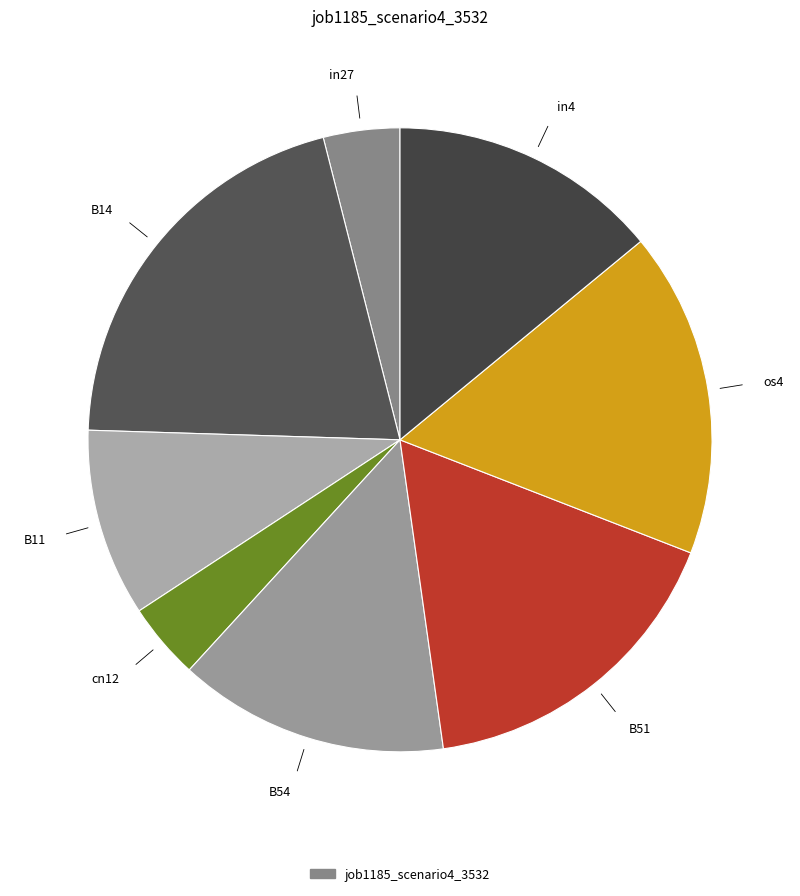

Count the number of slices in the pie.

8